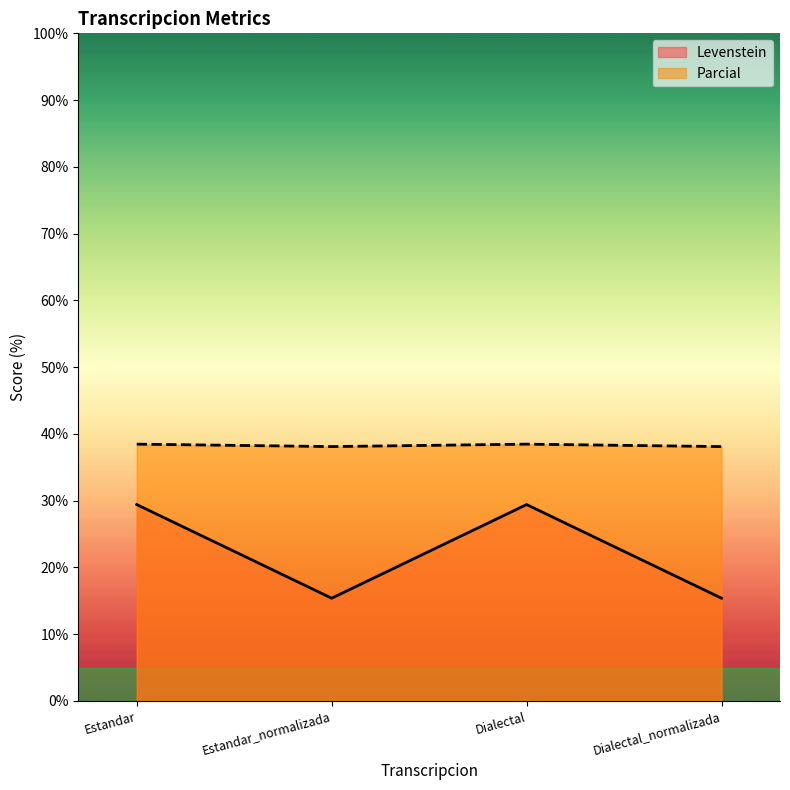

Is the value of Parcial at Dialectal greater than the value of Levenstein at Estandar_normalizada?

Yes